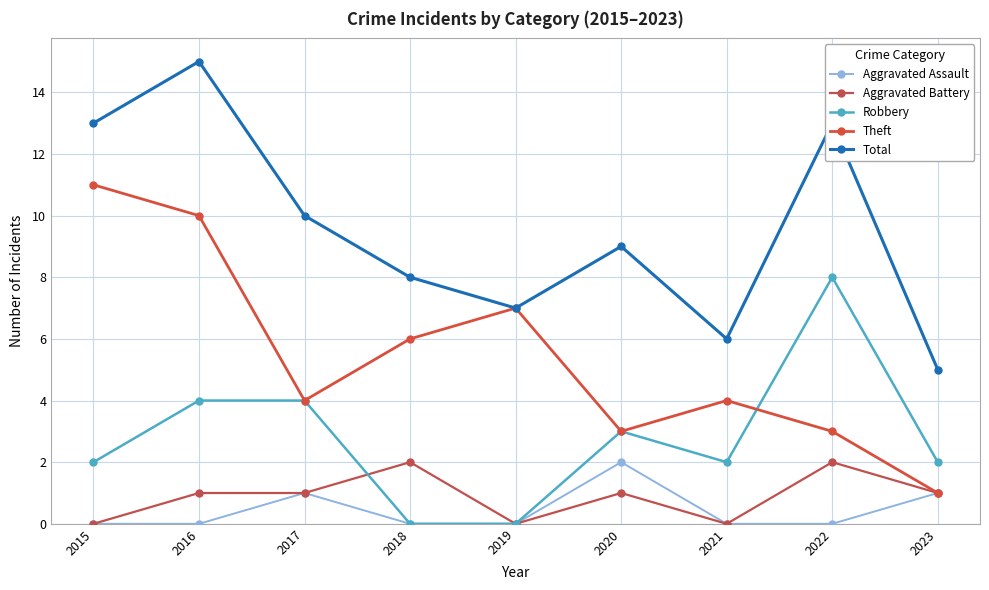

What is the sum of all Aggravated Assault values?

4